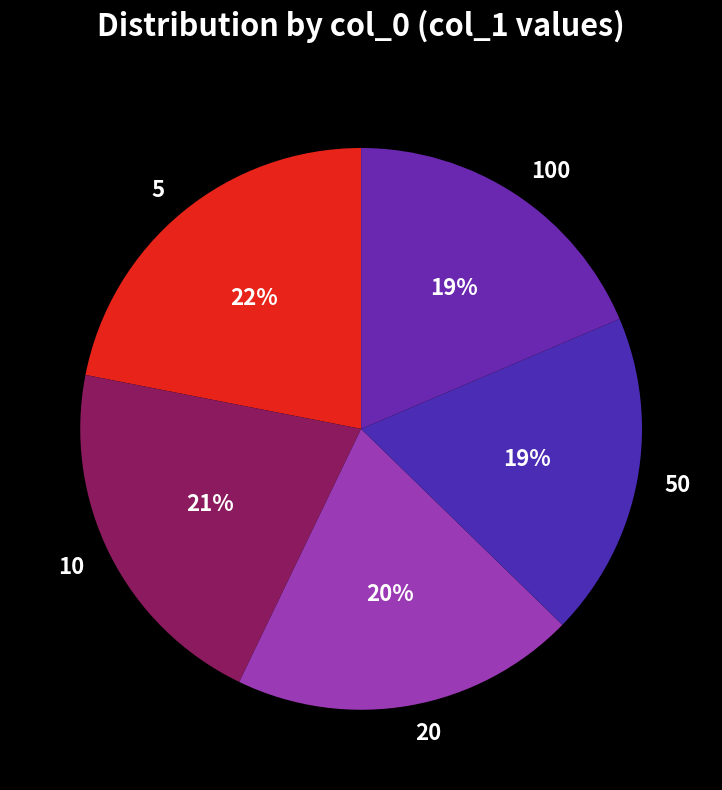

To the nearest percent, what is the average slice percentage?

20%